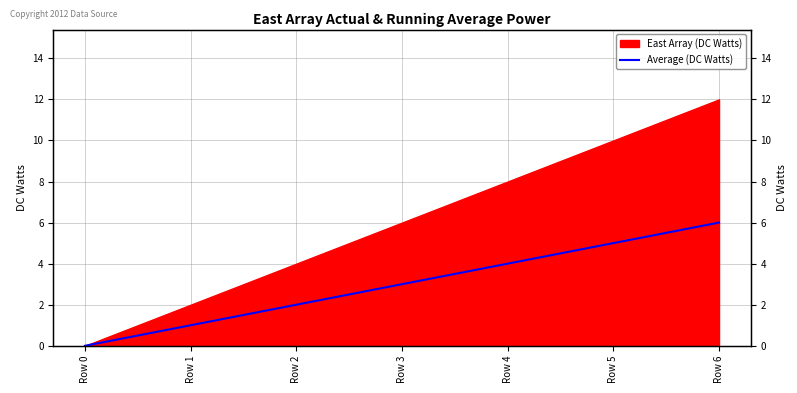

How many values exceed 3?

3